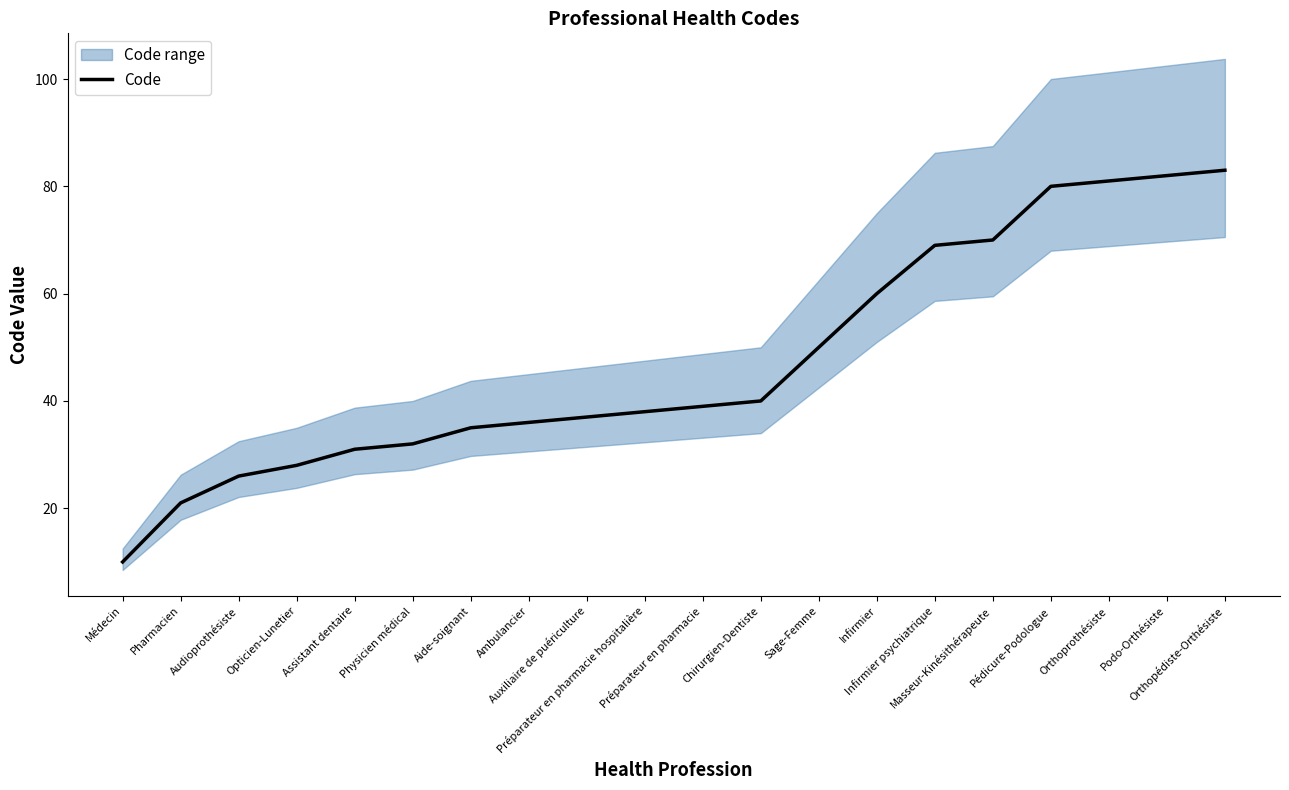

What is the label of the 7th point from the left?

Aide-soignant